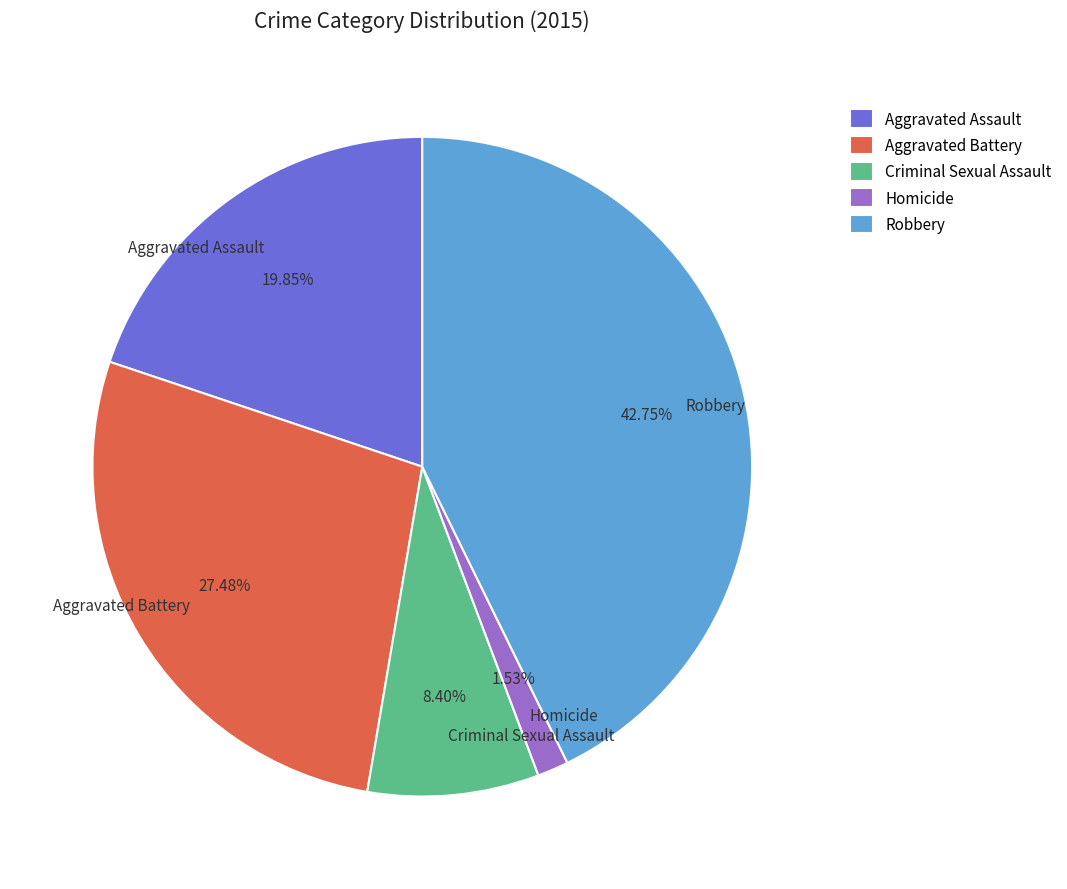

True or false: Homicide accounts for 2% of the total.

True